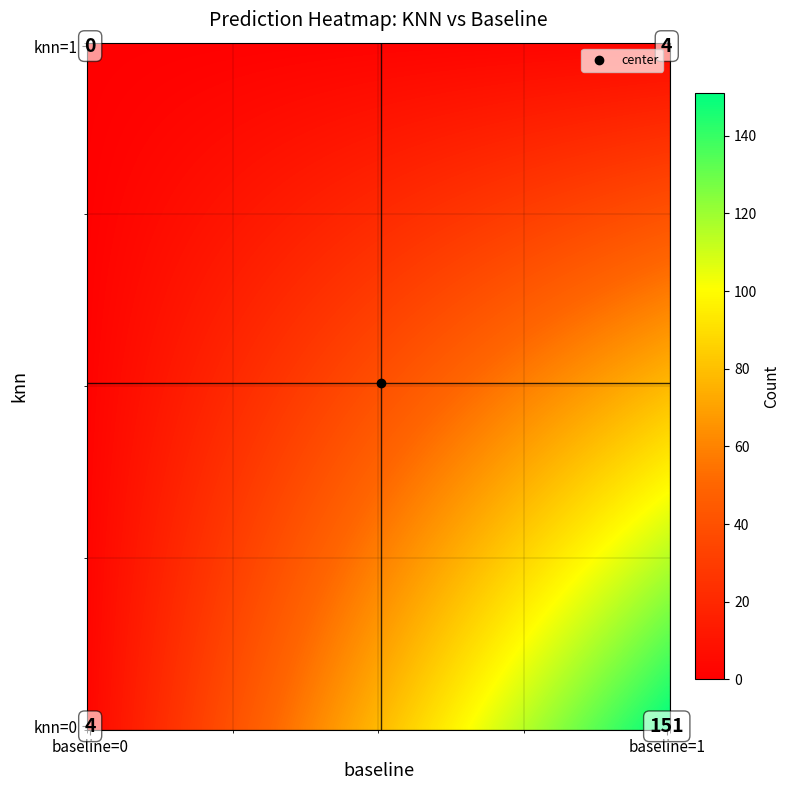

Which label corresponds to the smallest value in the chart?

knn_1_baseline_0